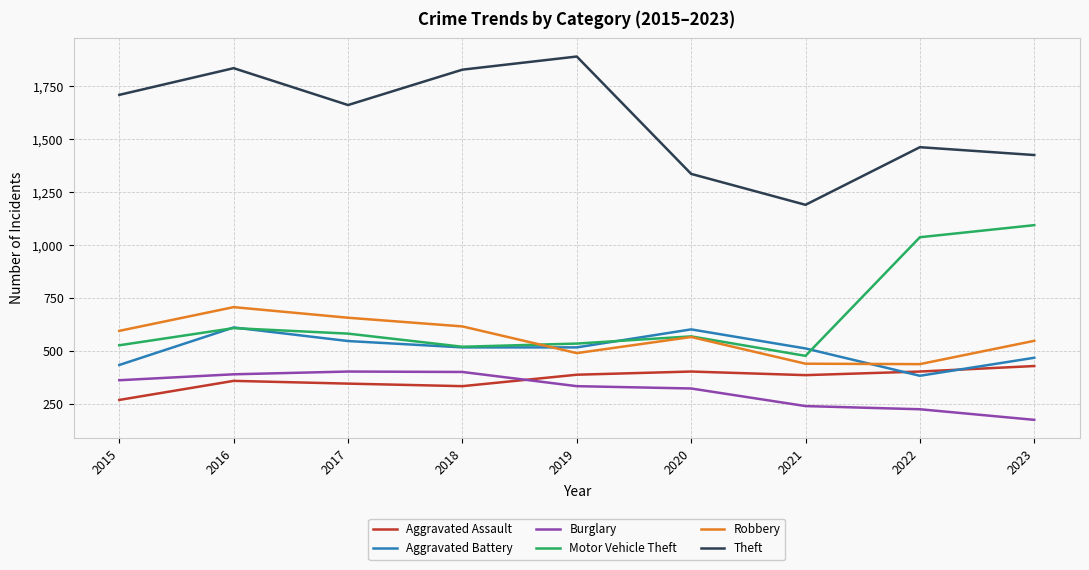

The Theft series shows 1337 at 2020. True or false?

True